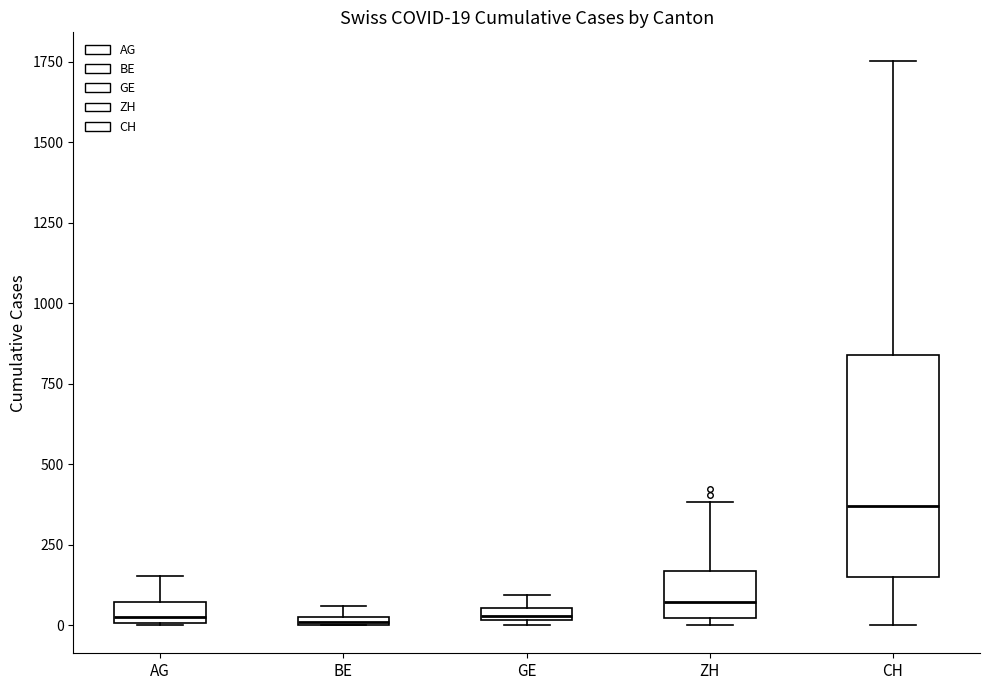

Which box has the highest median line?

CH